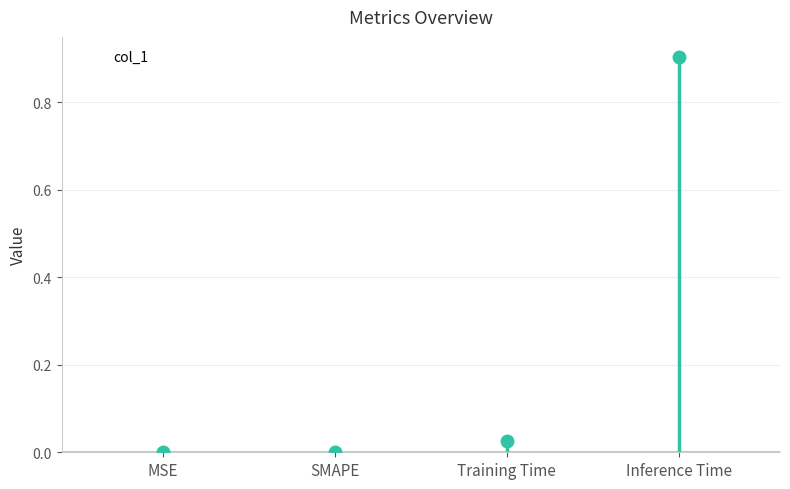

At which category does the chart reach its minimum across all series?

MSE